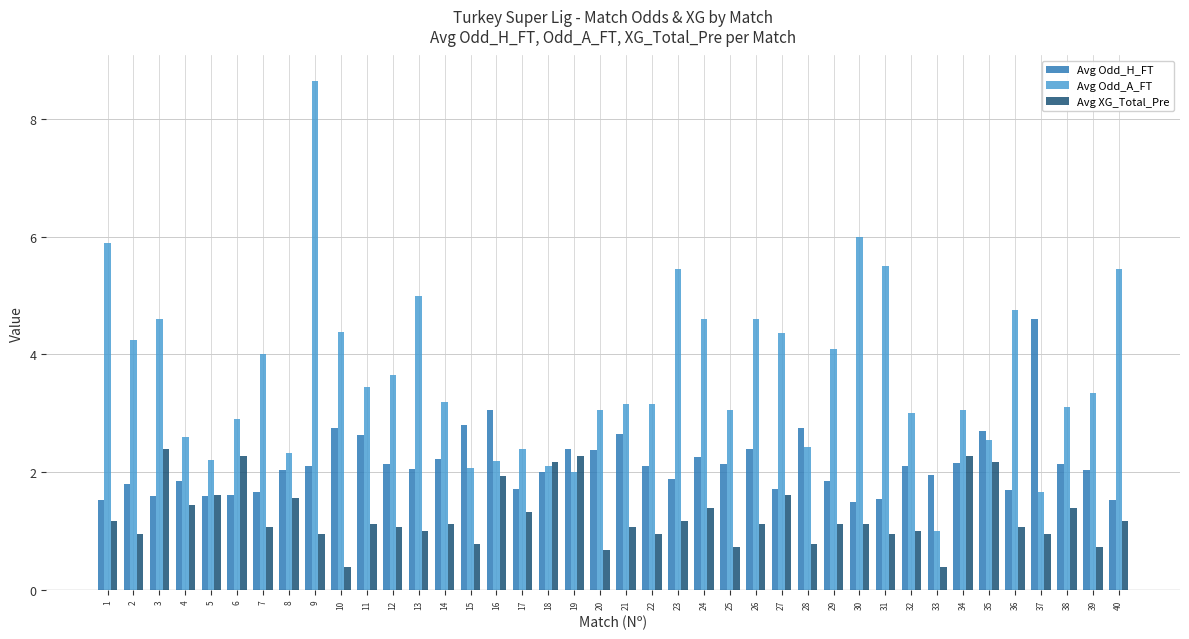

What is the value of the Avg XG_Total_Pre bar at the 11th from the left?

1.1